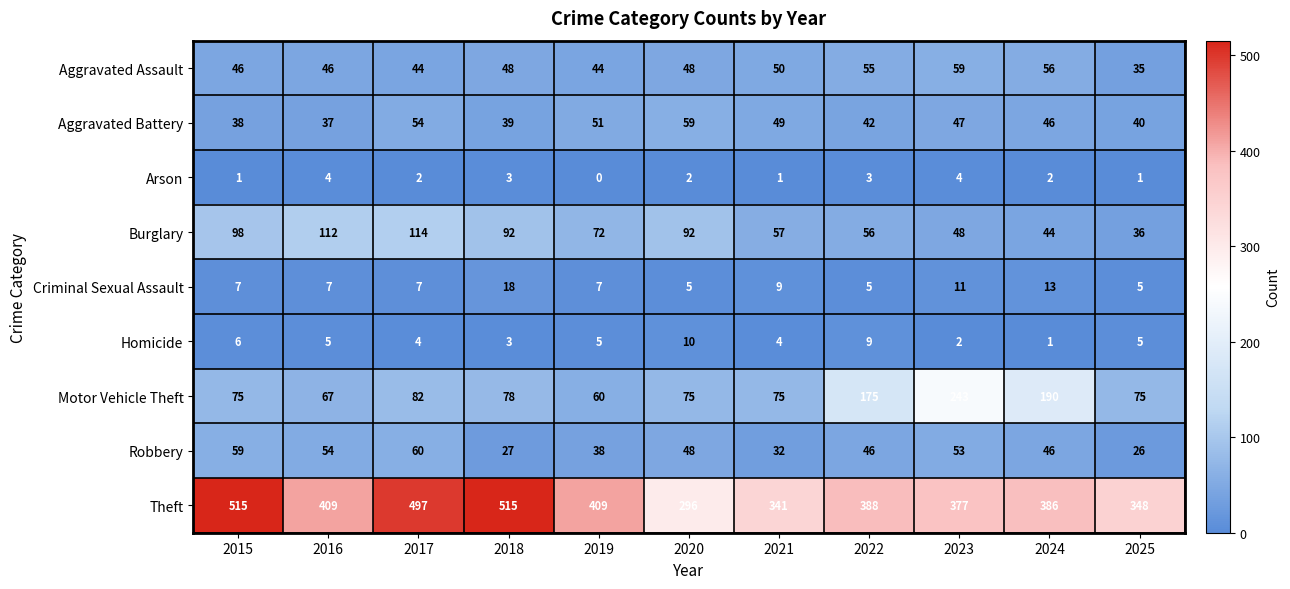

What is the sum of the Theft values at 2023 and 2024?

763